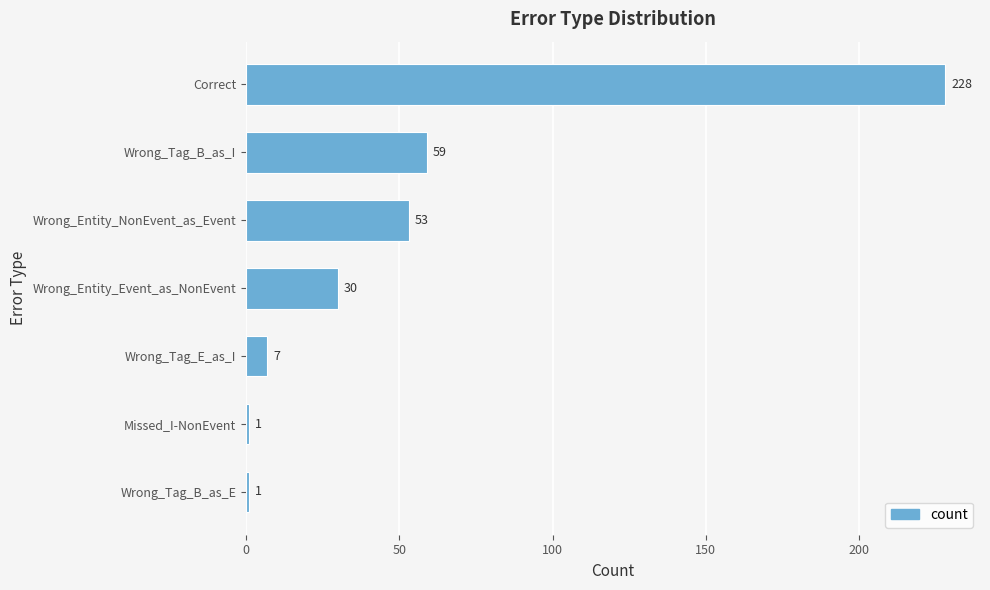

Approximately how many times larger is the value at Wrong_Entity_NonEvent_as_Event compared to Wrong_Tag_B_as_E?

53.0